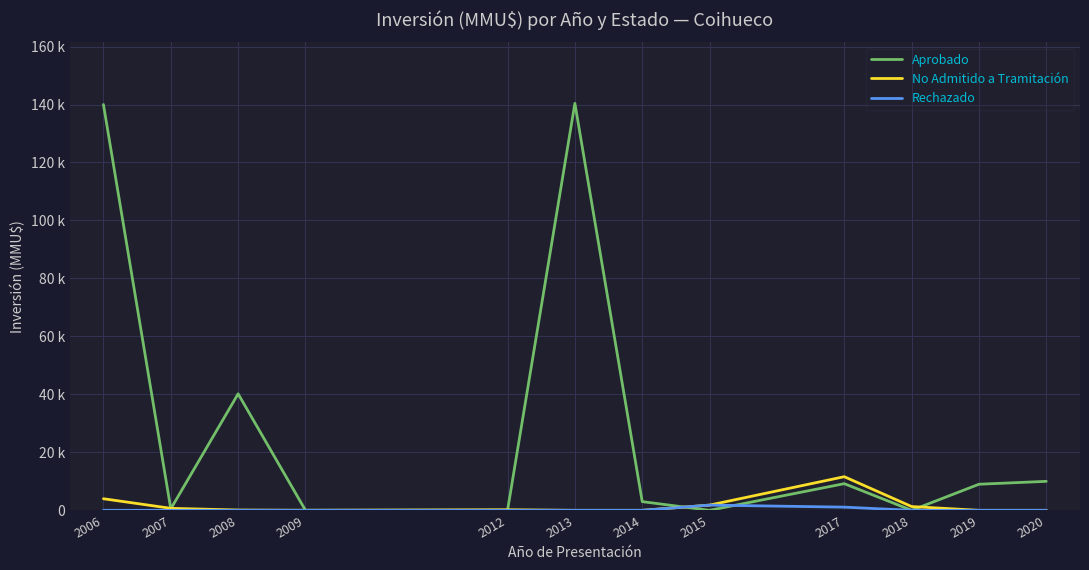

Which category has the highest value across all series?

2013